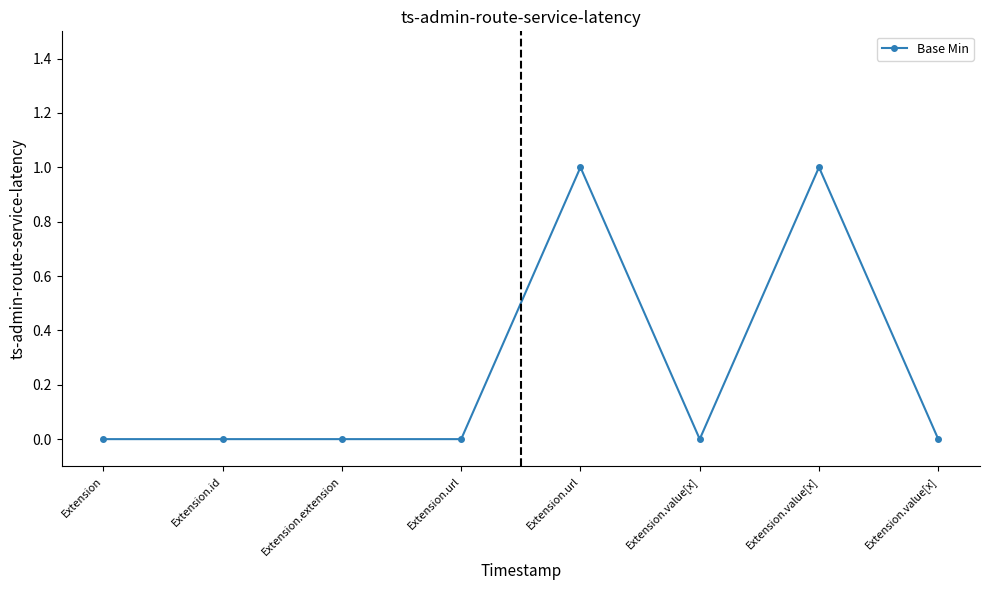

Reading right to left, transcribe all the data shown in this chart.

Extension.value[x]=0	Extension.value[x]=1	Extension.value[x]=0	Extension.url=1	Extension.url=0	Extension.extension=0	Extension.id=0	Extension=0